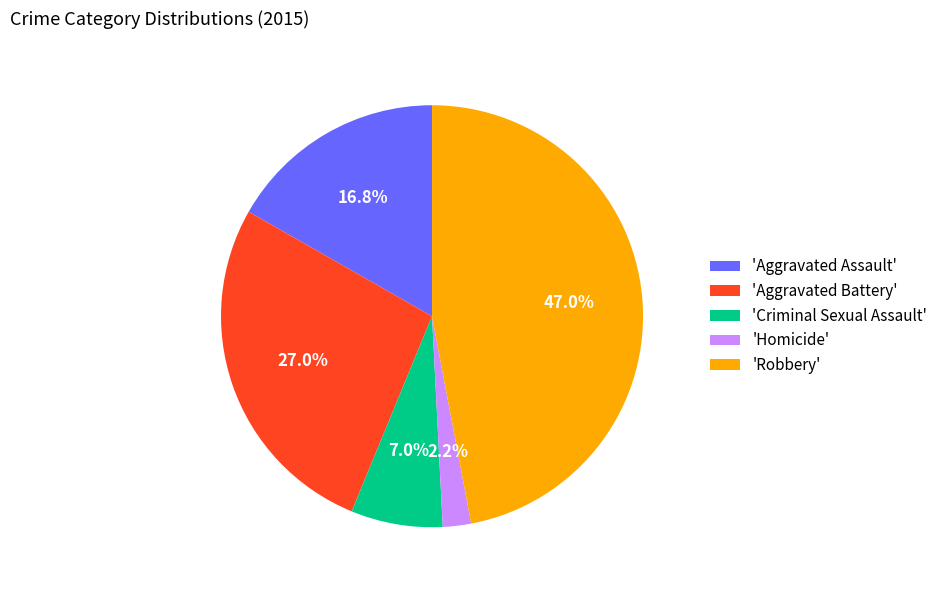

Between 'Robbery' and 'Criminal Sexual Assault', which is larger?

'Robbery'